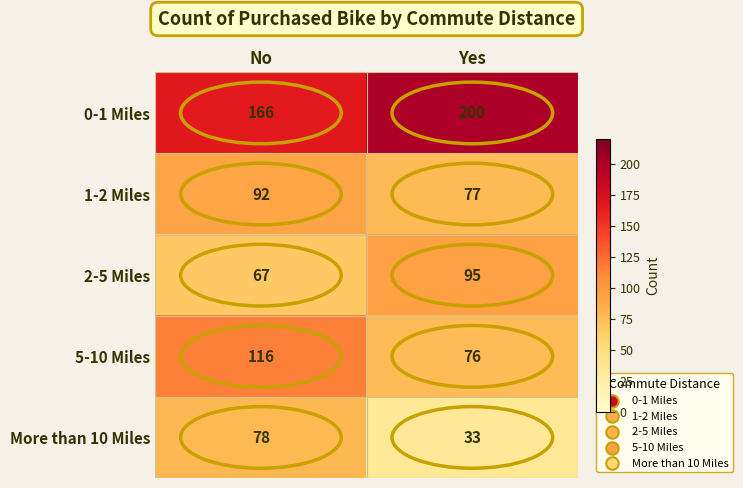

What is the difference between the 5-10 Miles values at Yes and No?

40